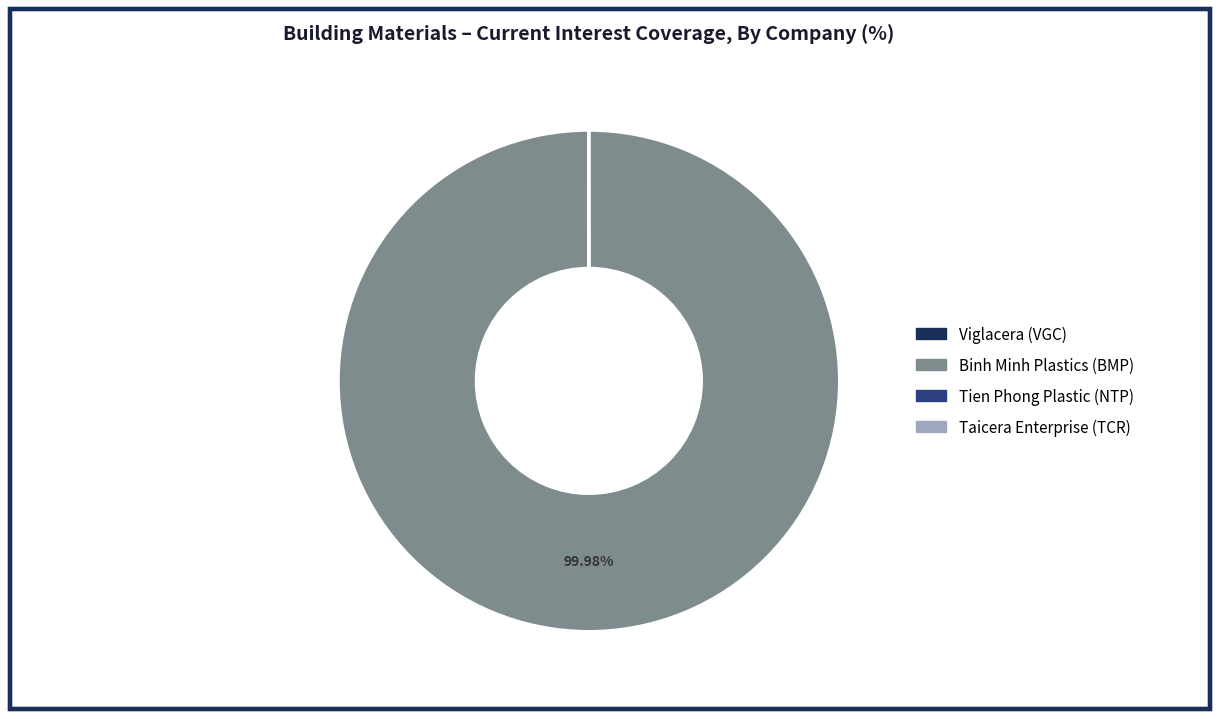

Does any single category account for the majority?

Yes